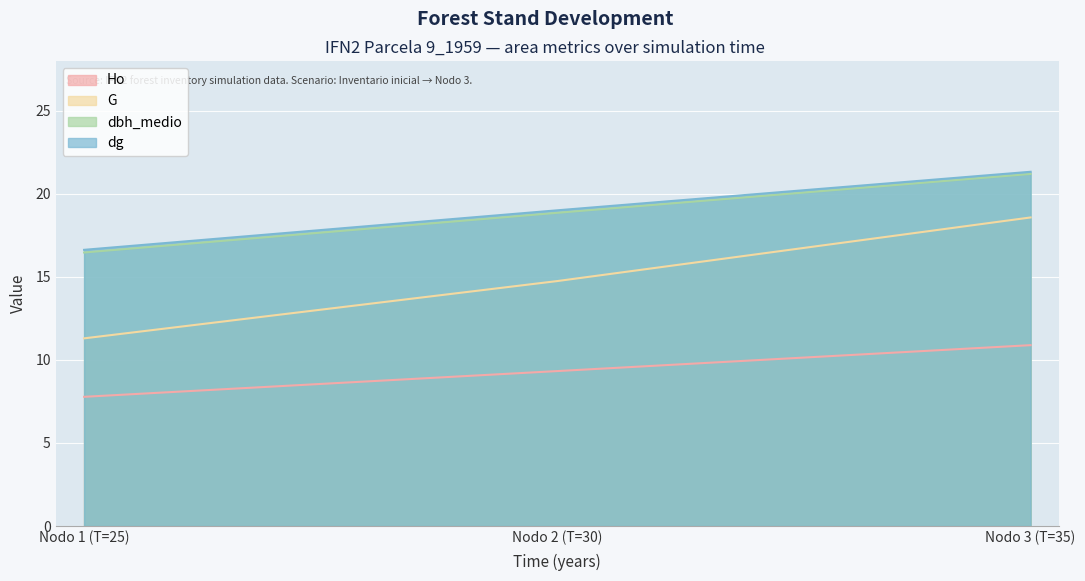

What is the sum of all dg values?

57.0